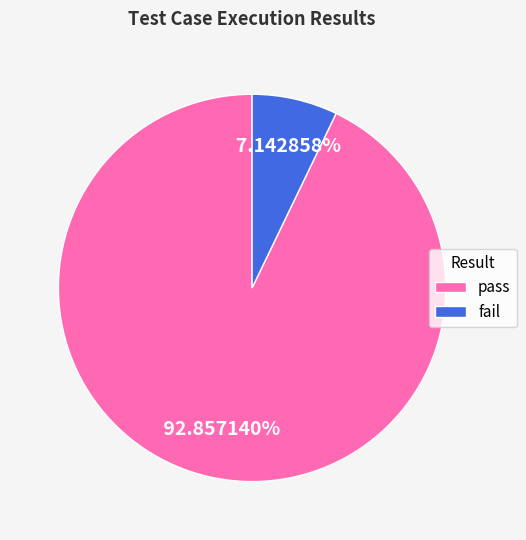

Rank the categories by value from lowest to highest.

fail, pass